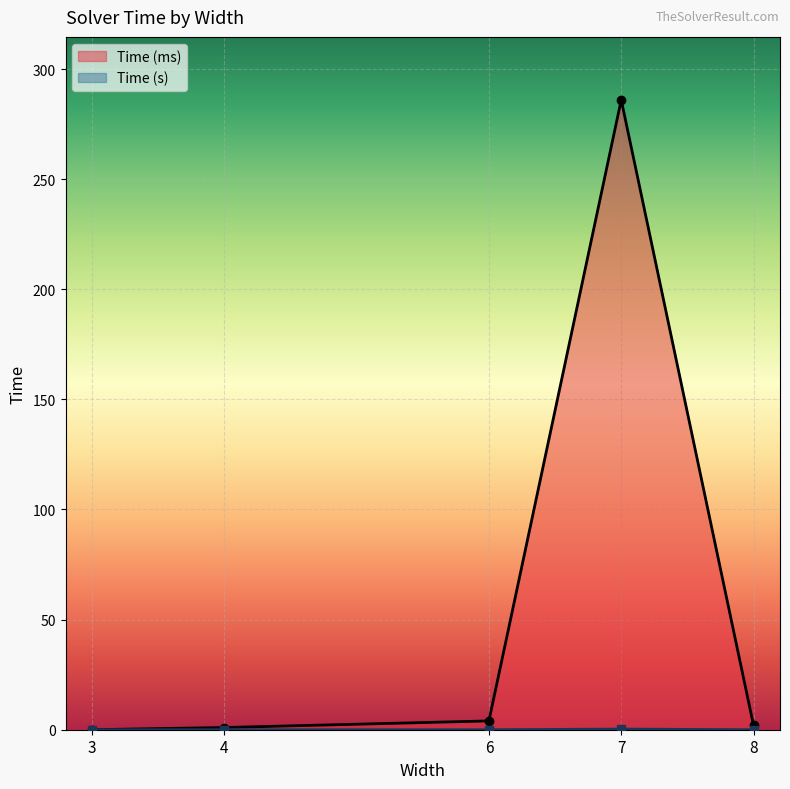

At how many categories does at least one series exceed 195?

1